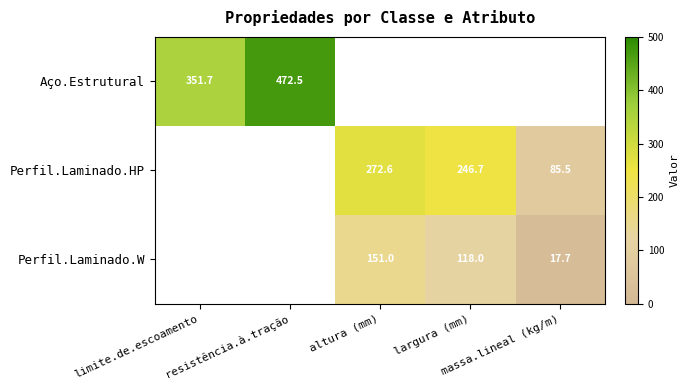

Which category has the lowest value across all series?

massa.lineal (kg/m)